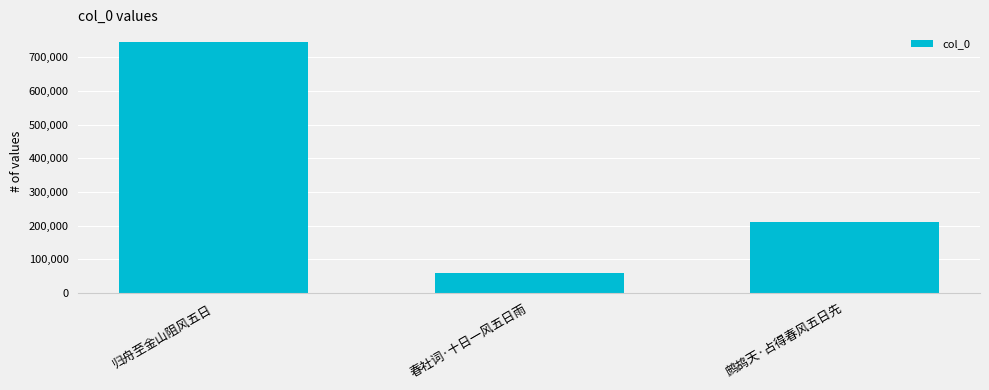

Approximately how many times larger is the value at 归舟至金山阻风五日 compared to 春社词·十日一风五日雨?

12.8